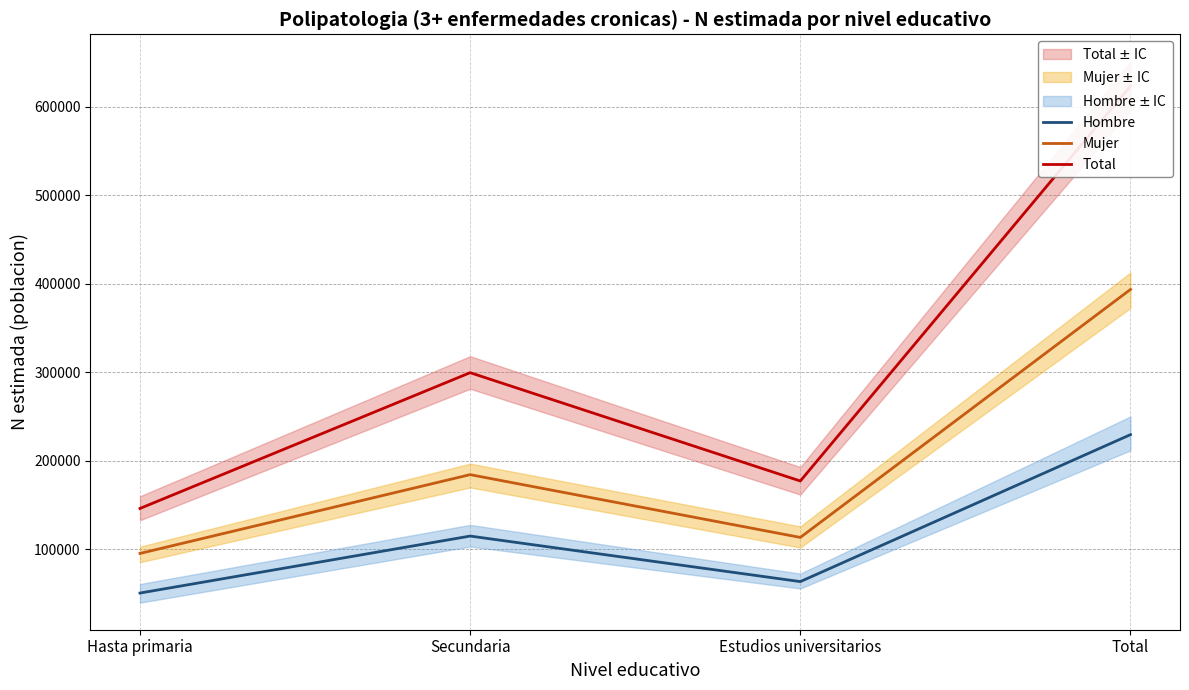

True or false: Hombre and Total intersect in this chart.

False